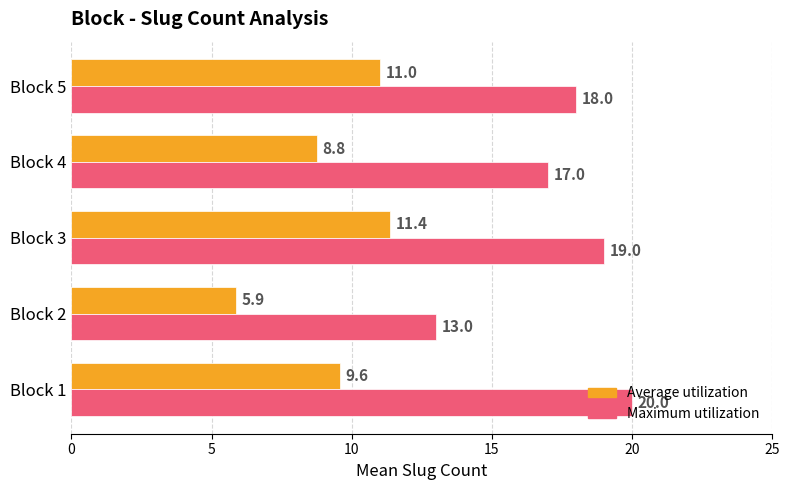

What is the difference between the Average utilization values at Block 3 and Block 2?

5.5